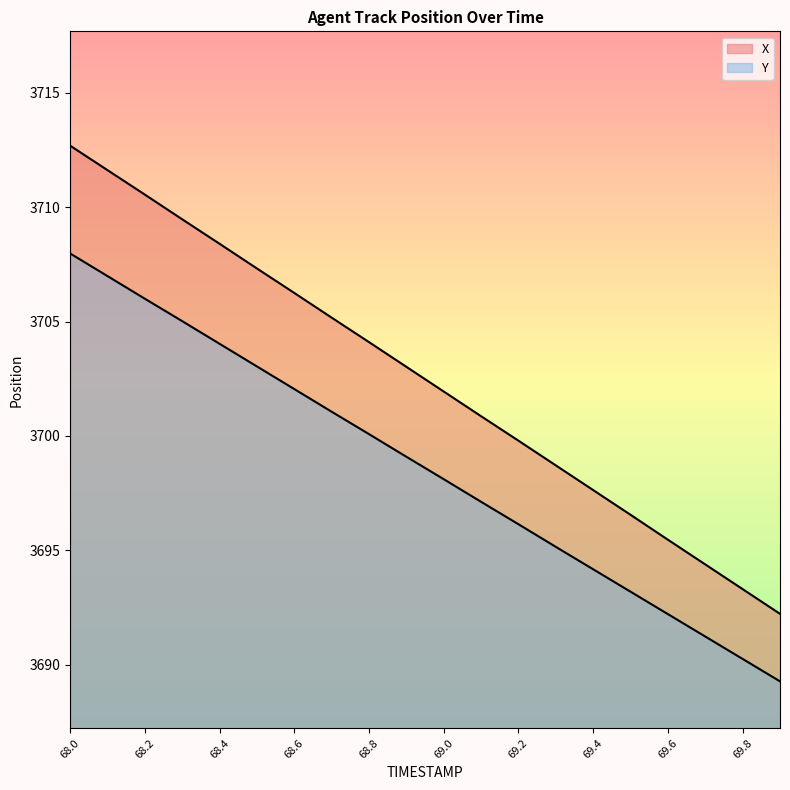

At which label does Y reach its minimum?

69.9